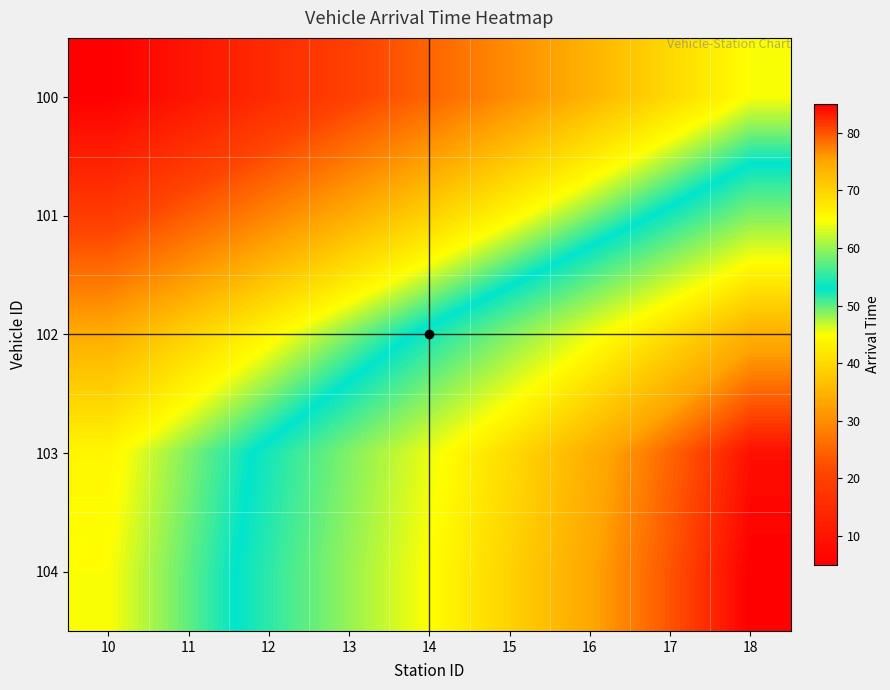

What is the minimum value shown in the chart?

5